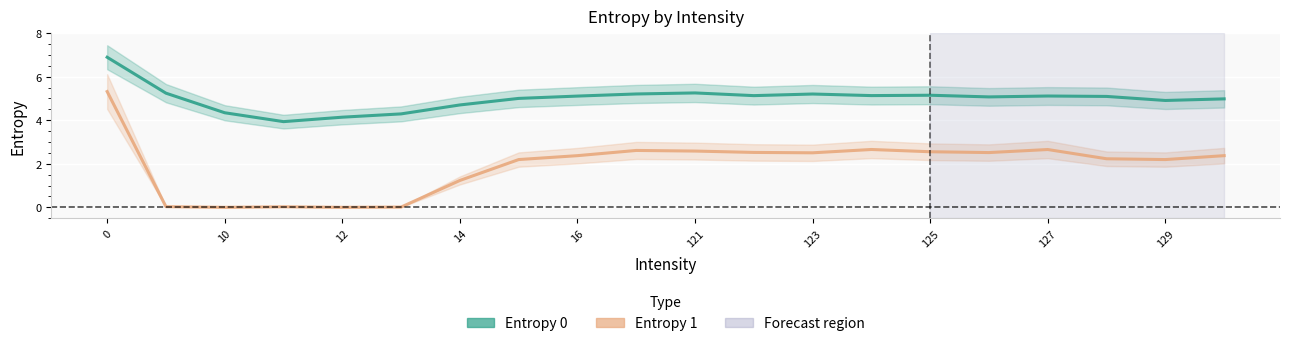

At how many categories does at least one series exceed 4?

19